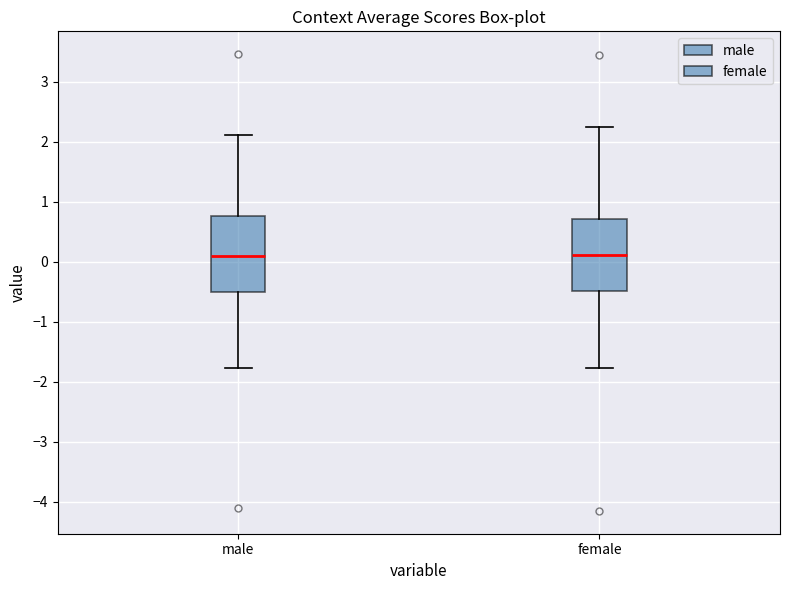

Reading left to right, read every box against the y-axis: the position of its median line, the range the box covers, and the ends of its whiskers. The values are not printed on the chart, so give them approximately, as read against the axis.

male: median 0.1, box -0.5 to 0.8, whiskers -1.8 to 2.1
female: median 0.1, box -0.5 to 0.7, whiskers -1.8 to 2.3